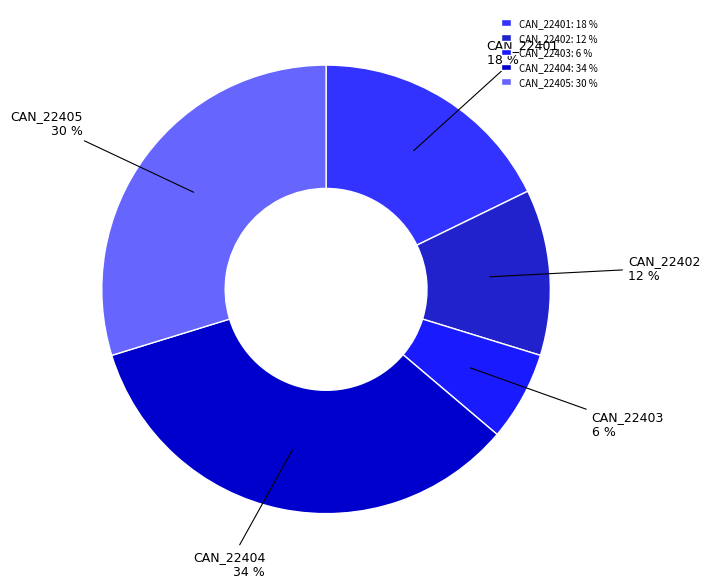

Which has a higher value, CAN_22401 or CAN_22404?

CAN_22404